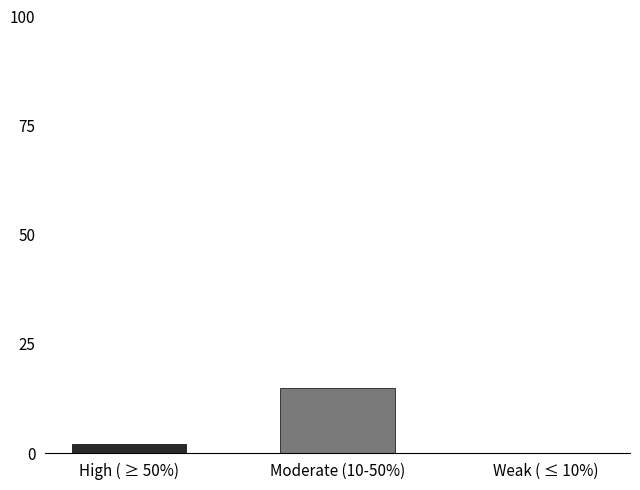

Reading left to right, list all the values displayed in this chart.

High ( ≥ 50%)=2	Moderate (10-50%)=15	Weak ( ≤ 10%)=0